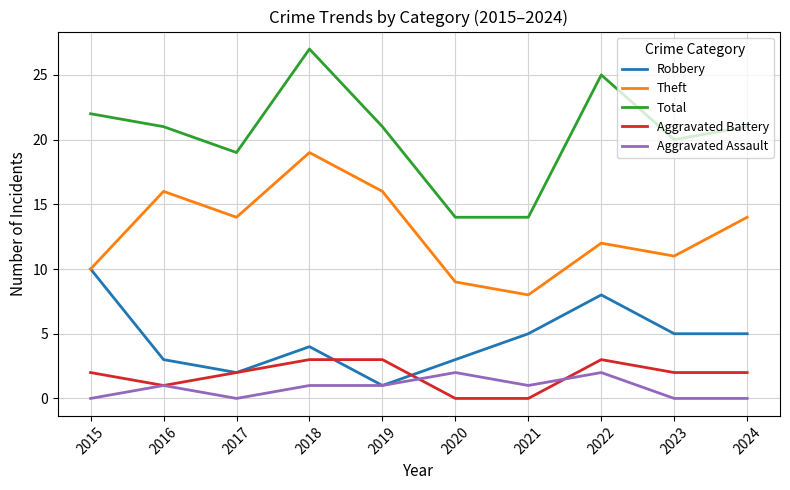

What is the average value of the Total series?

20